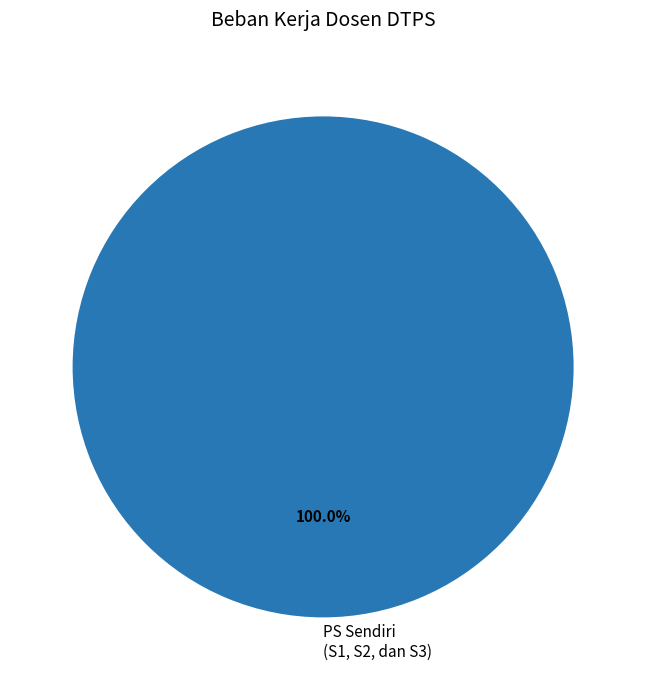

Is there any slice that represents more than half of the pie?

Yes